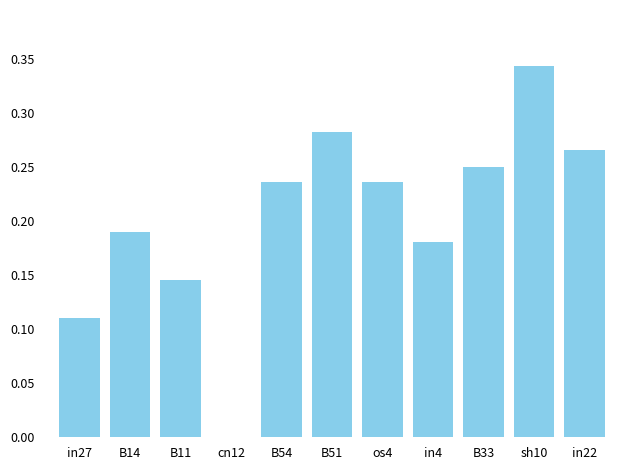

True or false: the data shows 0.1 at in22.

False